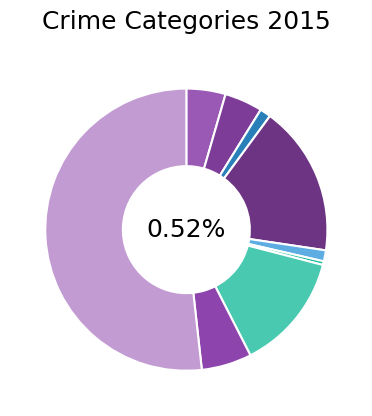

To the nearest percent, what is the difference between the largest and smallest slice percentages?

51%